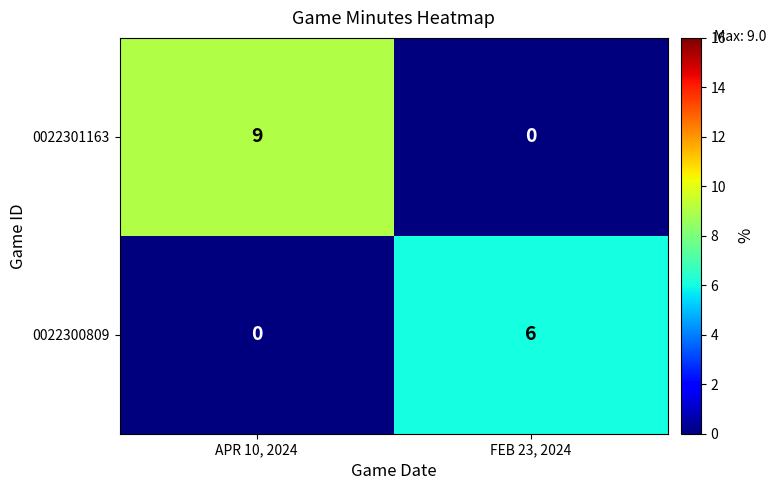

Reading right to left, list all the values displayed in this chart.

0022301163: FEB 23, 2024=0	APR 10, 2024=9
0022300809: FEB 23, 2024=6	APR 10, 2024=0